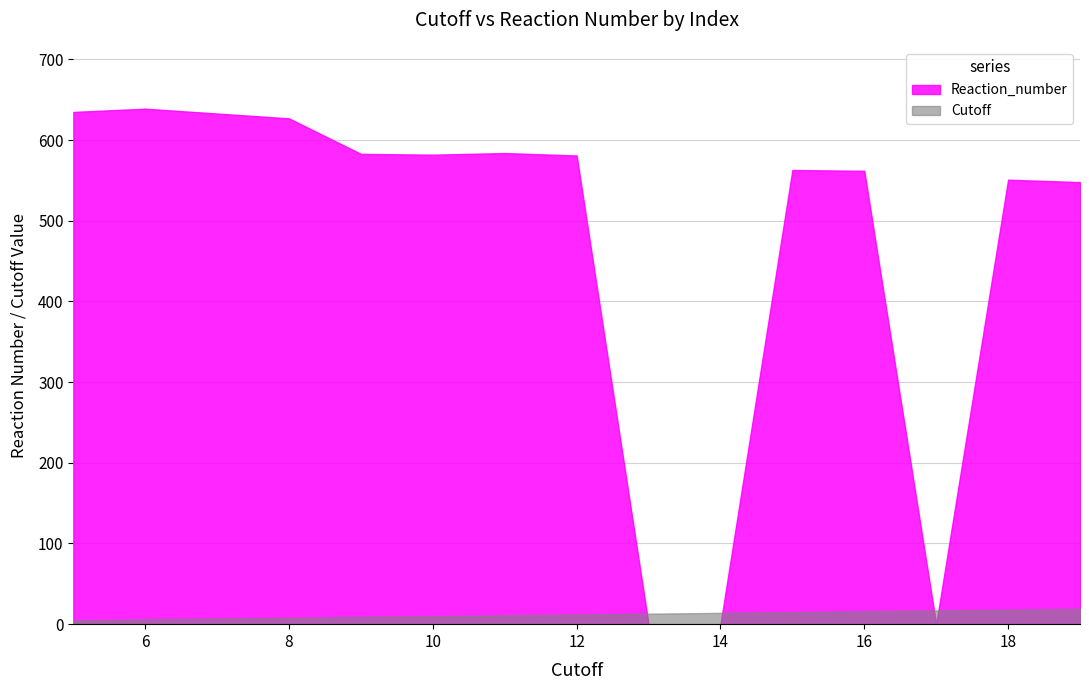

Where is the first local maximum for Reaction_number?

1